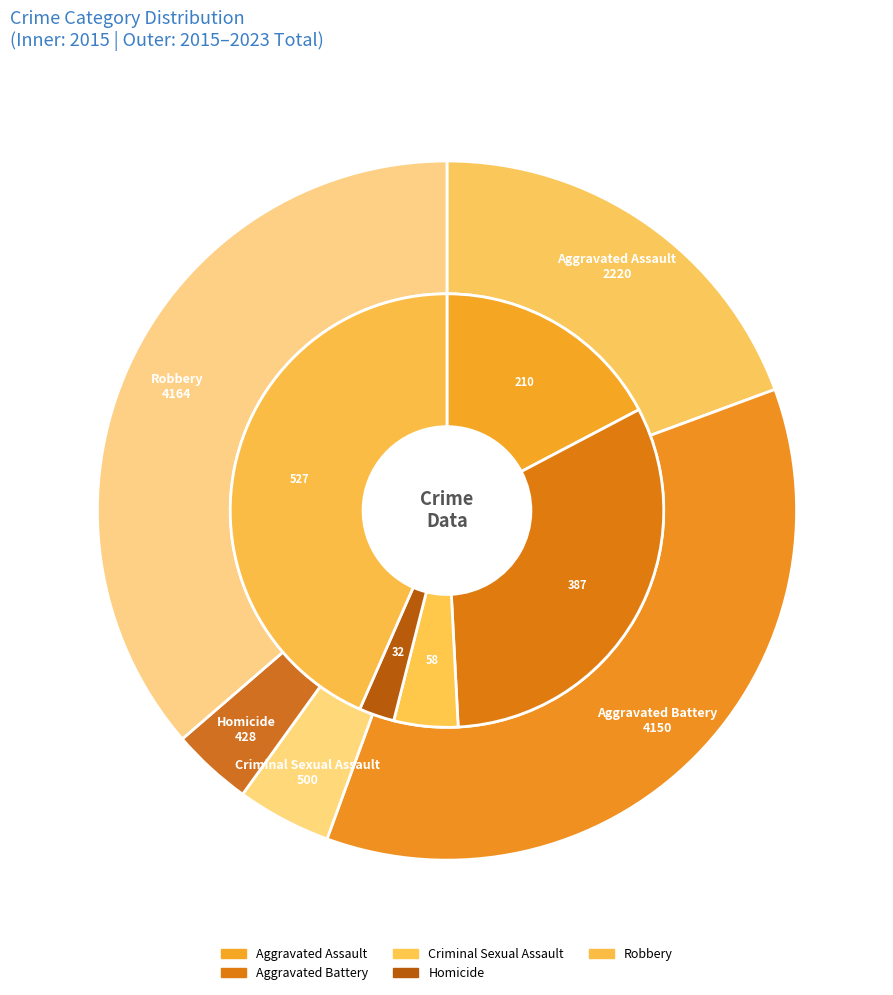

To the nearest percent, what percentage of the pie is 2?

5%